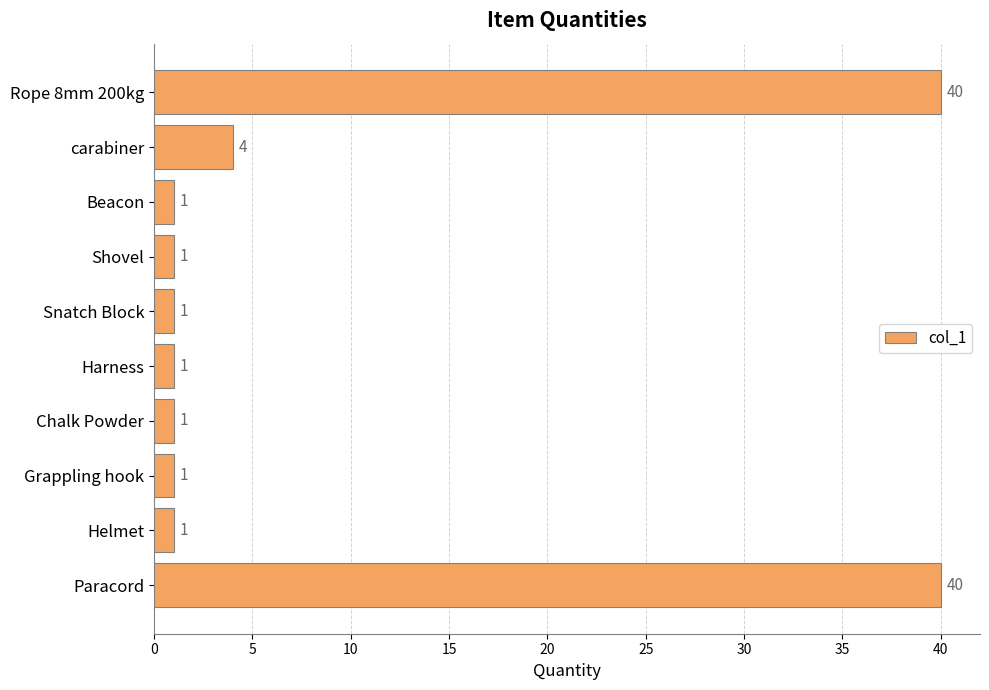

Reading bottom to top, extract all data points from this chart.

Paracord=40	Helmet=1	Grappling hook=1	Chalk Powder=1	Harness=1	Snatch Block=1	Shovel=1	Beacon=1	carabiner=4	Rope 8mm 200kg=40